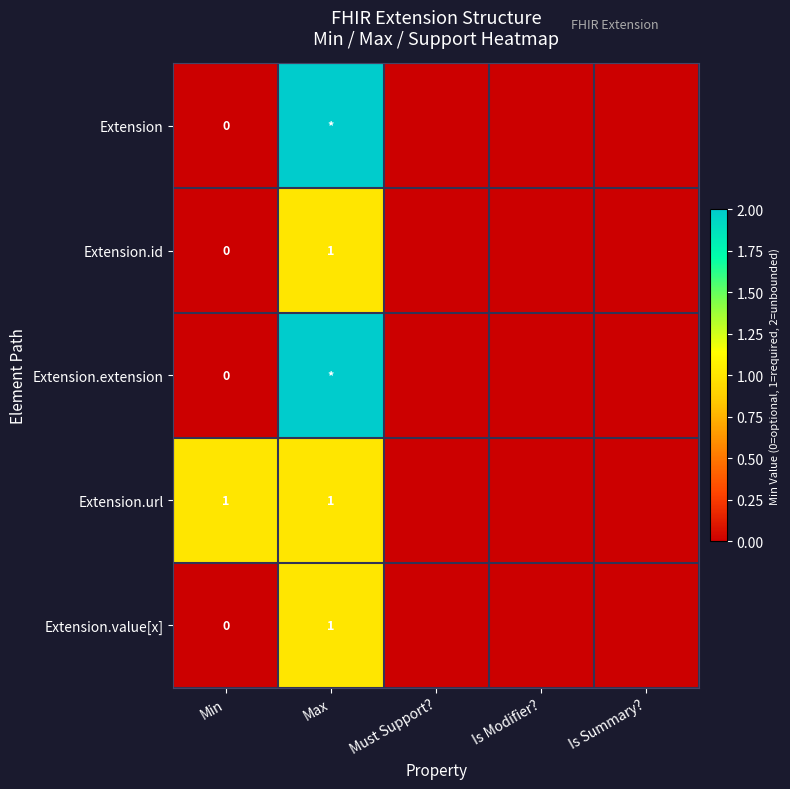

The value of Extension.url at Min is 2. True or false?

False